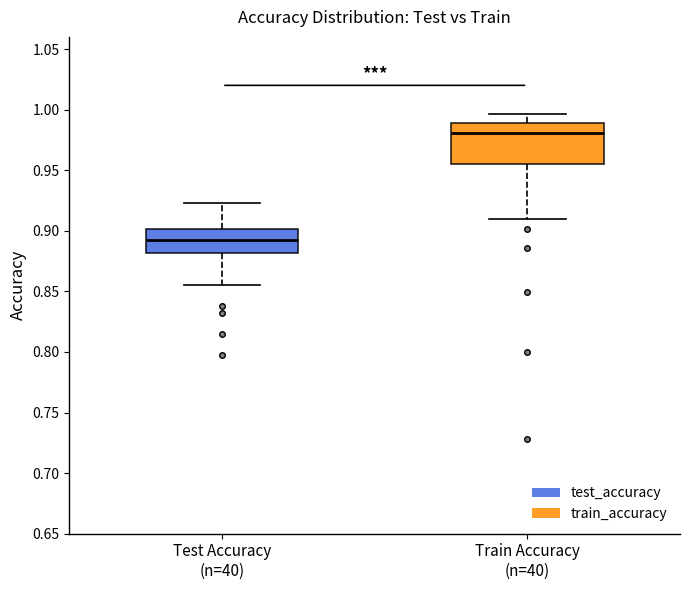

Reading left to right, read every box against the y-axis: the position of its median line, the range the box covers, and the ends of its whiskers. The values are not printed on the chart, so give them approximately, as read against the axis.

Test Accuracy (n=40): median 0.895, box 0.880 to 0.900, whiskers 0.855 to 0.920
Train Accuracy (n=40): median 0.980, box 0.955 to 0.990, whiskers 0.910 to 0.995